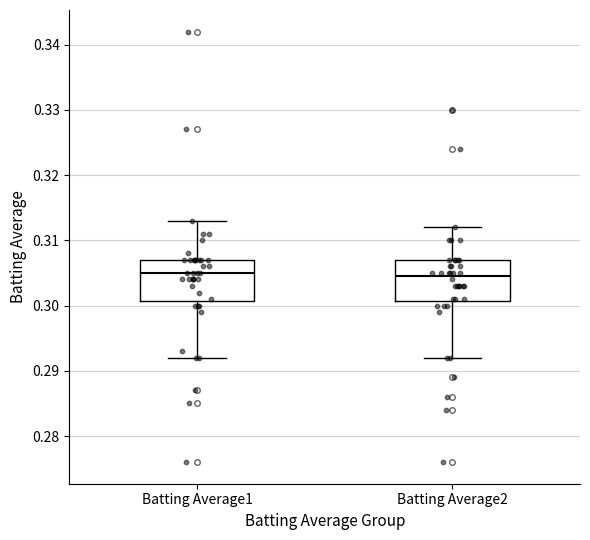

Reading left to right, read every box against the y-axis: the position of its median line, the range the box covers, and the ends of its whiskers. The values are not printed on the chart, so give them approximately, as read against the axis.

Batting Average1: median 0.305, box 0.301 to 0.307, whiskers 0.292 to 0.313
Batting Average2: median 0.305, box 0.301 to 0.307, whiskers 0.292 to 0.312